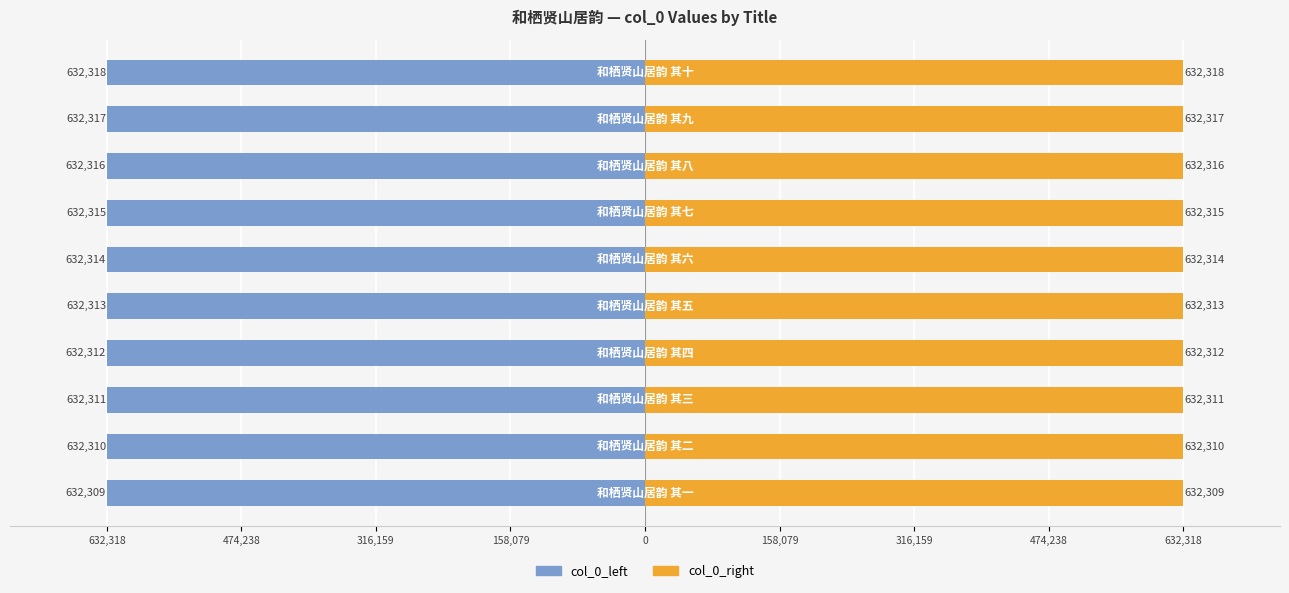

How many col_0_right values are between 632311 and 632316?

6